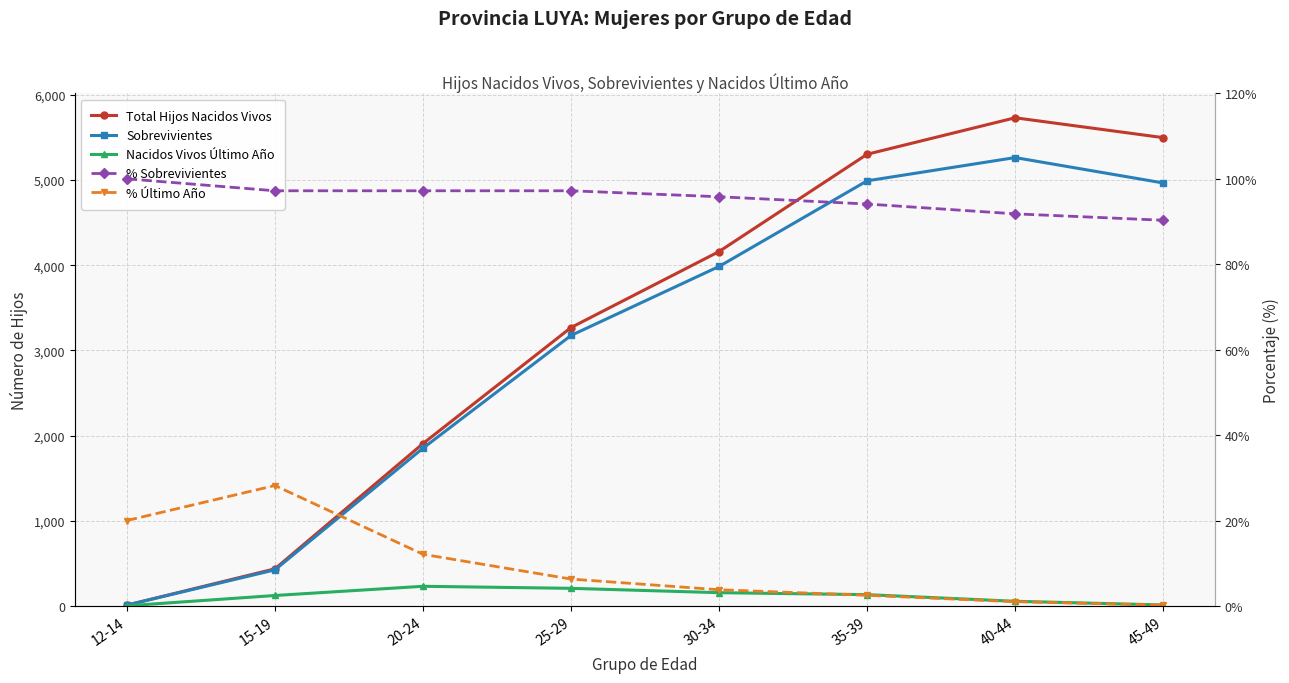

Which series has the largest total across all categories?

Total Hijos Nacidos Vivos